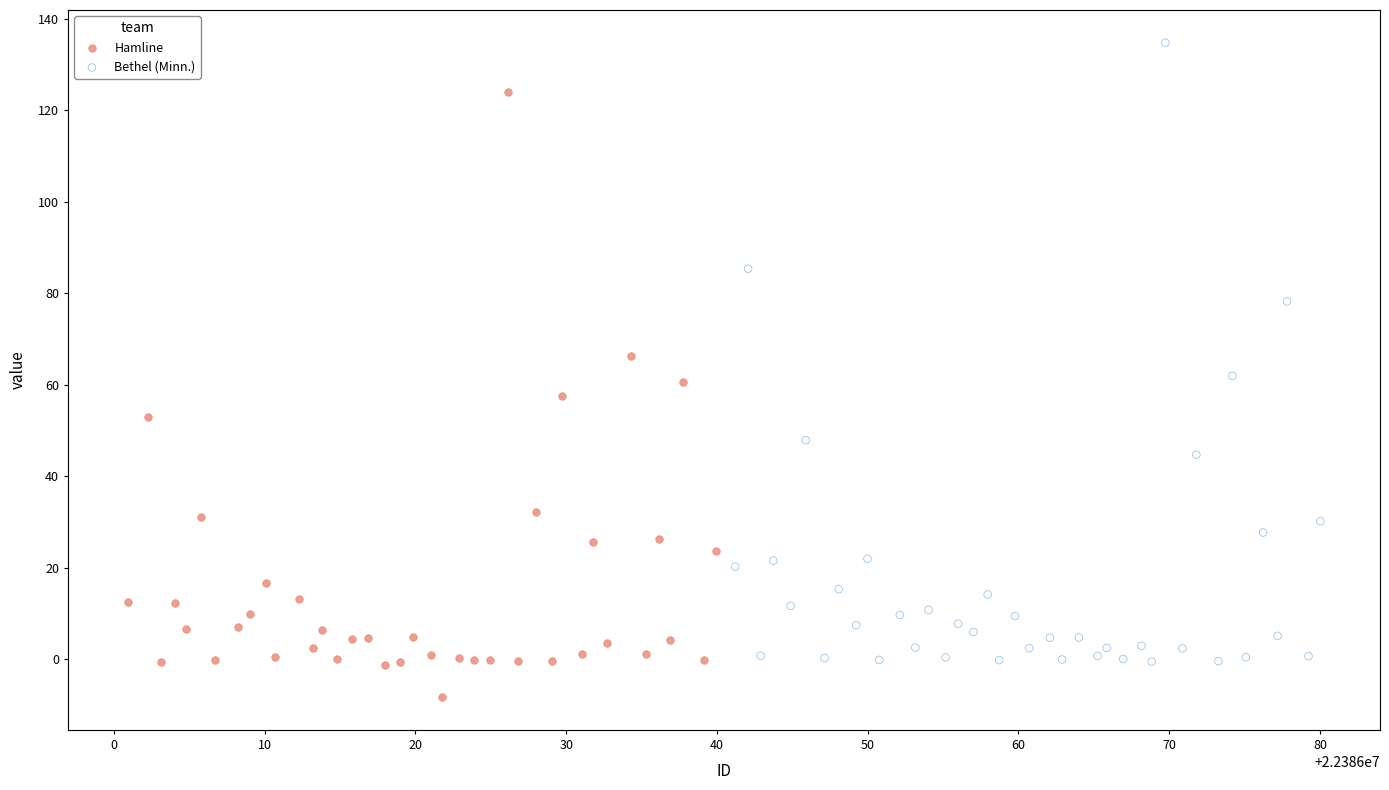

Which series reaches the maximum Y coordinate?

Bethel (Minn.)